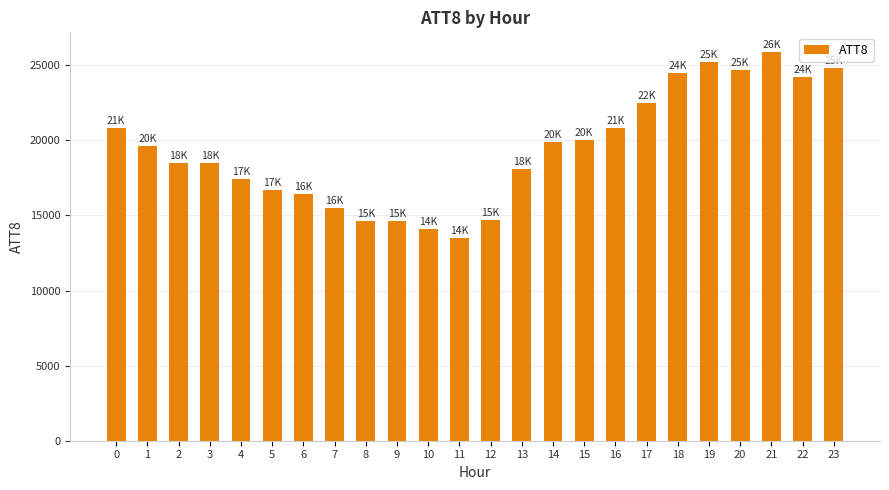

Which label corresponds to the largest value in the chart?

21